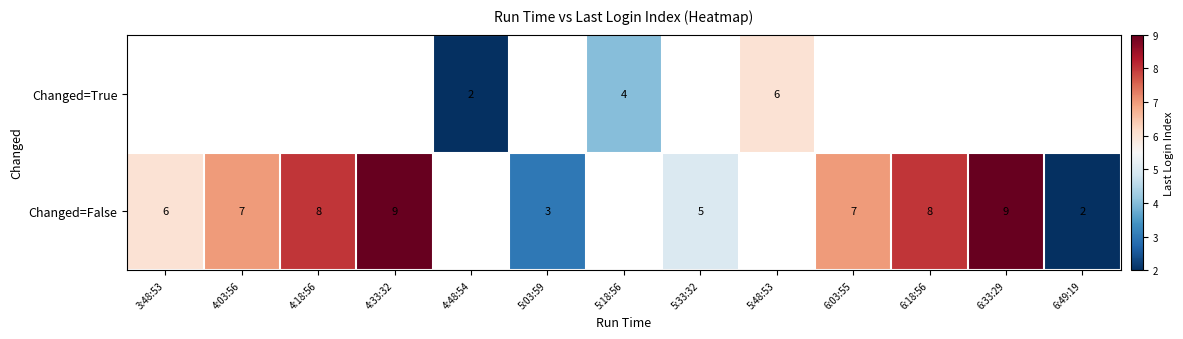

True or false: Changed=False has a value of 10 at 4:03:56.

False